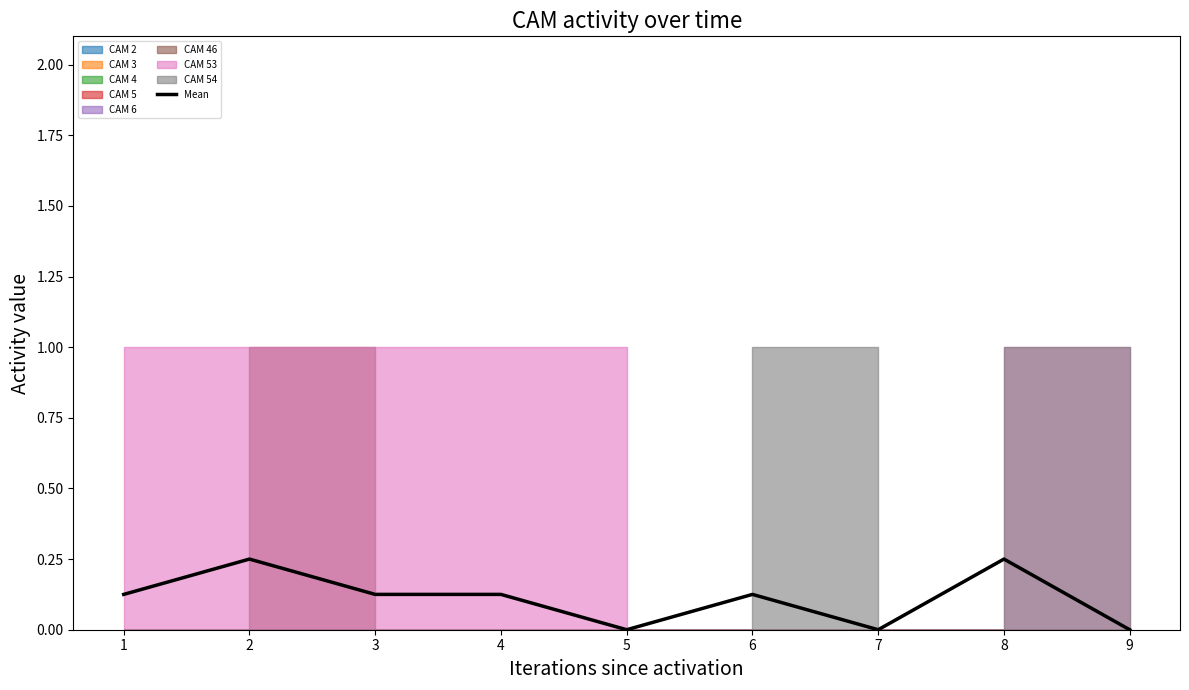

Reading left to right, what are all the values shown in this chart?

1=0.1	2=0.2	3=0.1	4=0.1	5=0.0	6=0.1	7=0.0	8=0.2	9=0.0